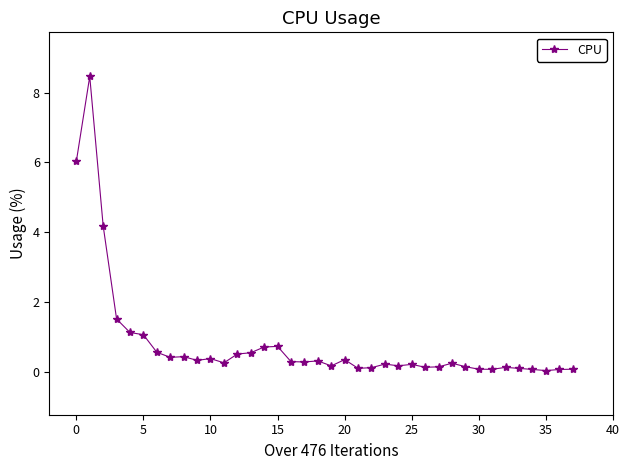

What is the maximum value shown in the chart?

8.5